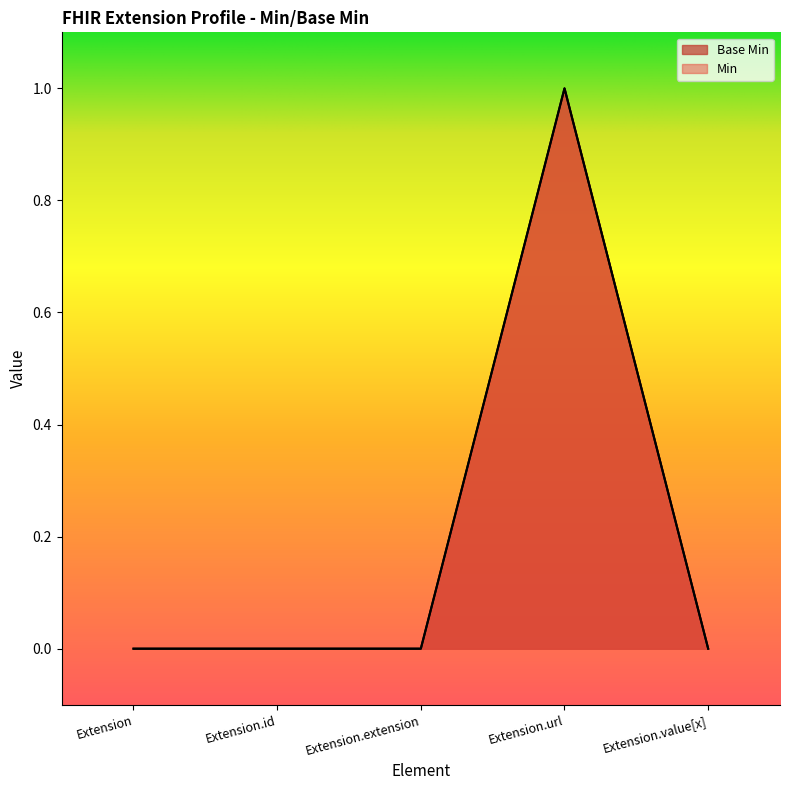

What value does the data have at Extension.url?

1